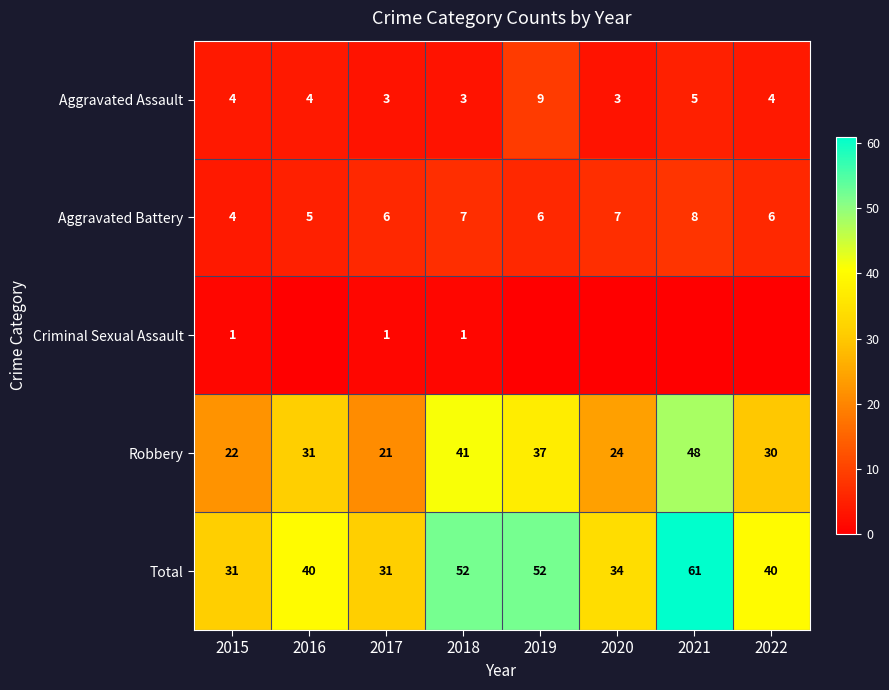

What is the sum of all Robbery values?

254